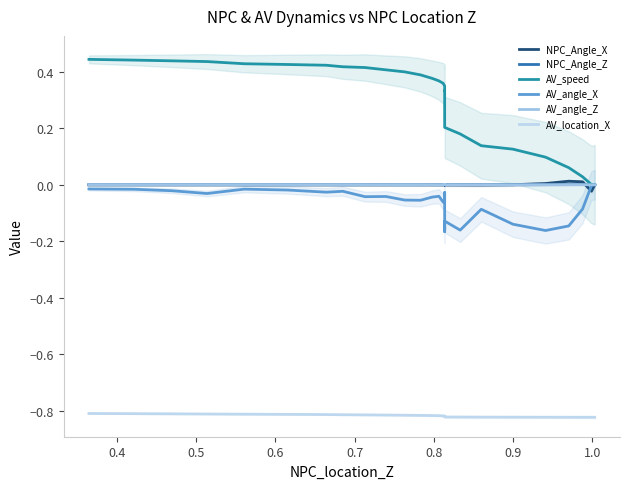

List the series in order of their peak value, lowest first.

AV_location_X, AV_angle_X, NPC_Angle_Z, AV_angle_Z, NPC_Angle_X, AV_speed